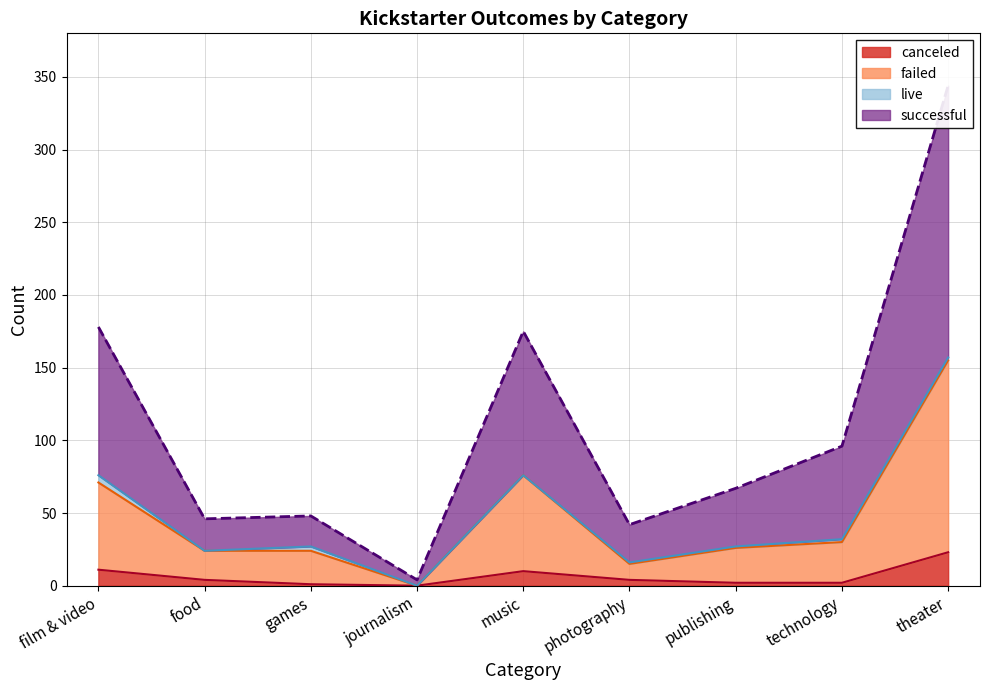

What is the average value of the canceled series?

6